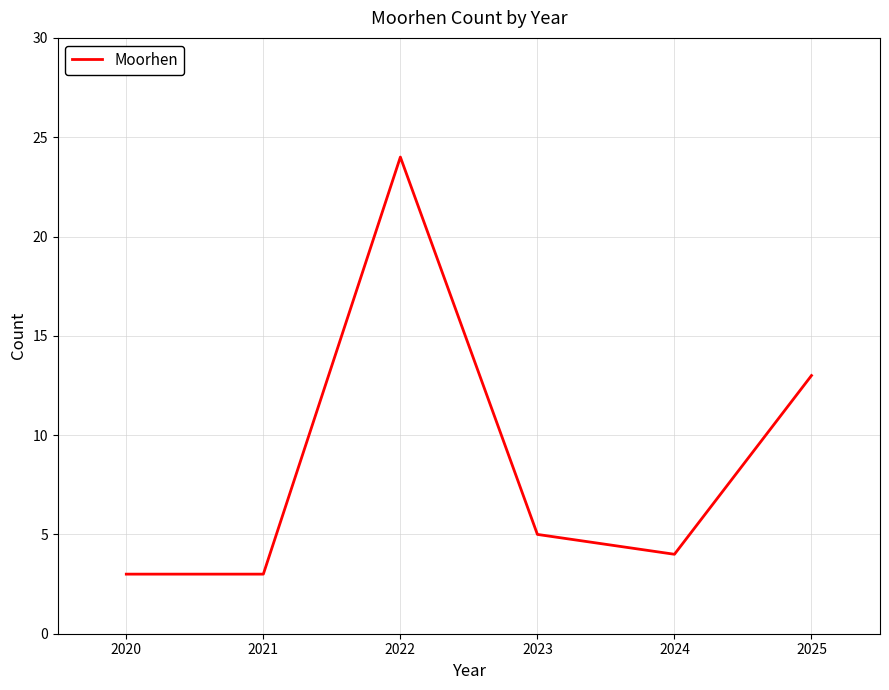

Which has a higher value, 2022 or 2025?

2022